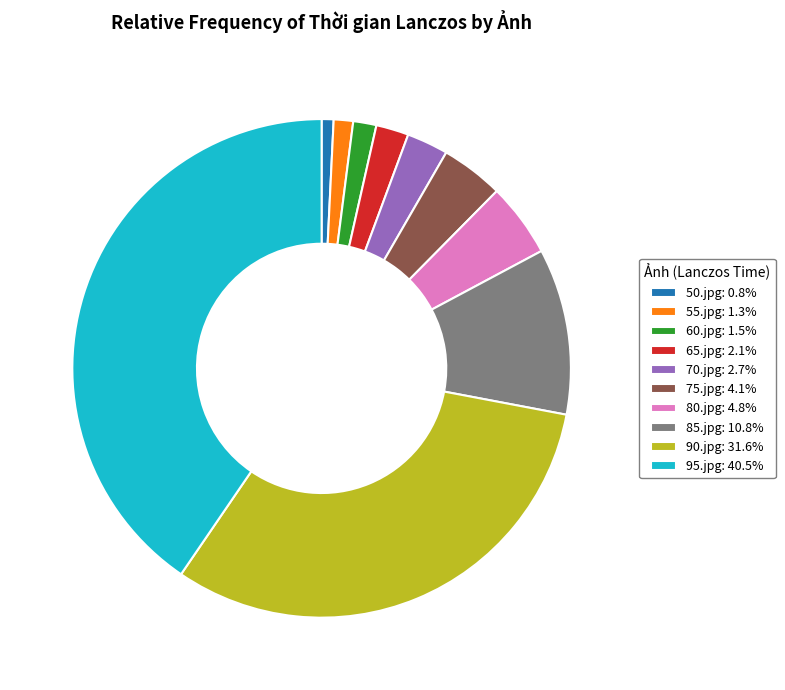

Which has a higher value, 70.jpg or 80.jpg?

80.jpg